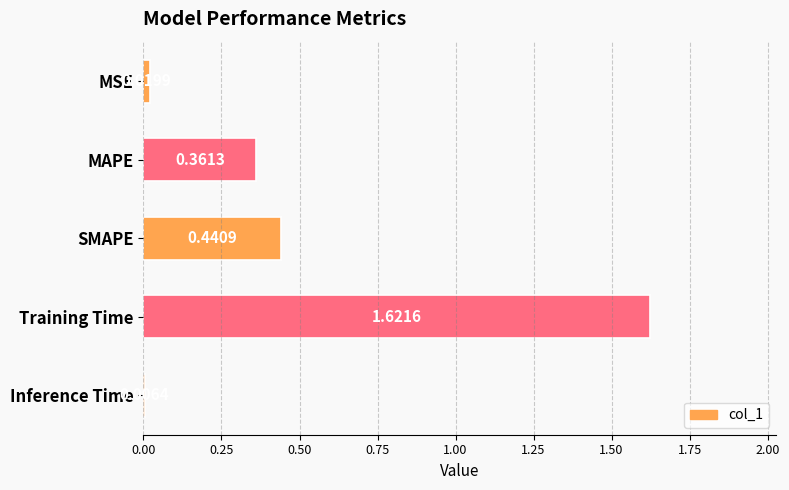

Which label corresponds to the smallest value in the chart?

Inference Time